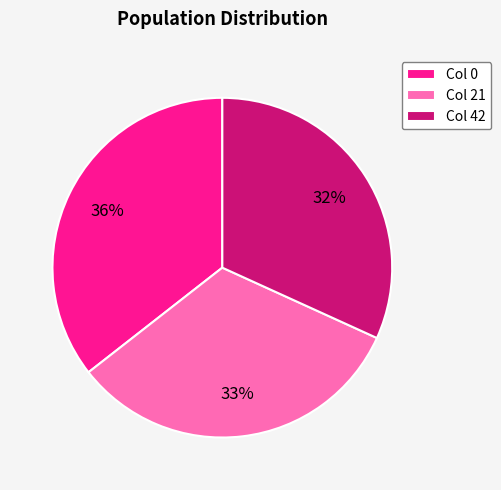

To the nearest percent, what percentage of the pie is Col 21?

33%